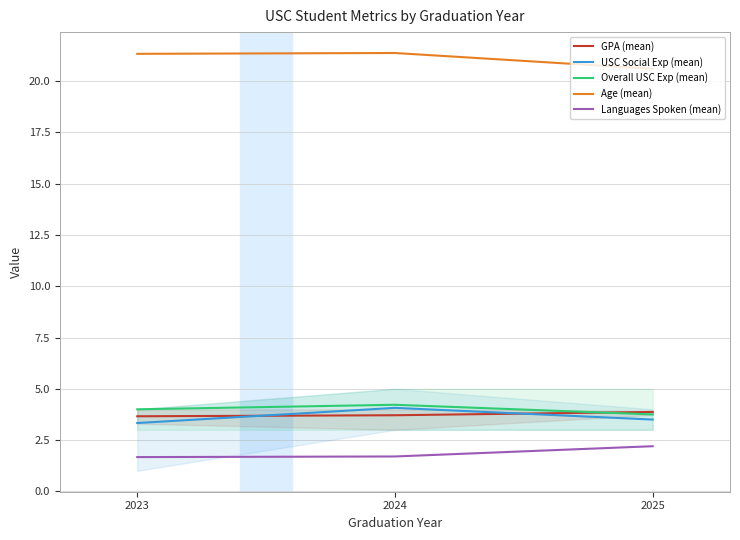

What is the spread (max minus min) of values at 2023?

19.7